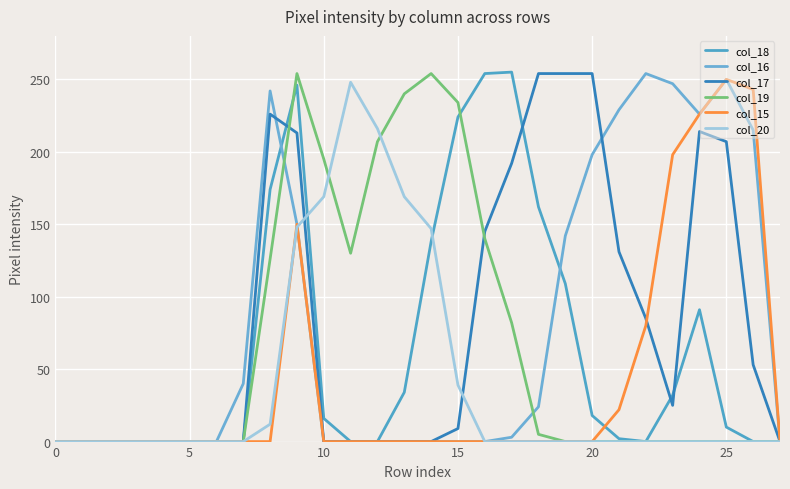

Count the number of categories in the chart.

28